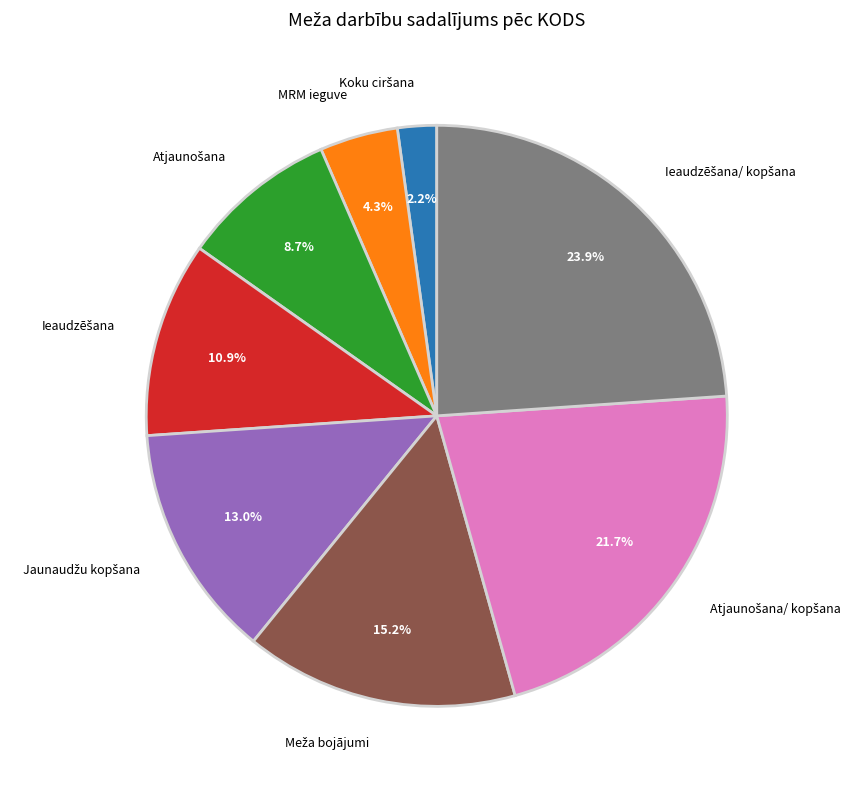

How many segments does this pie chart have?

8